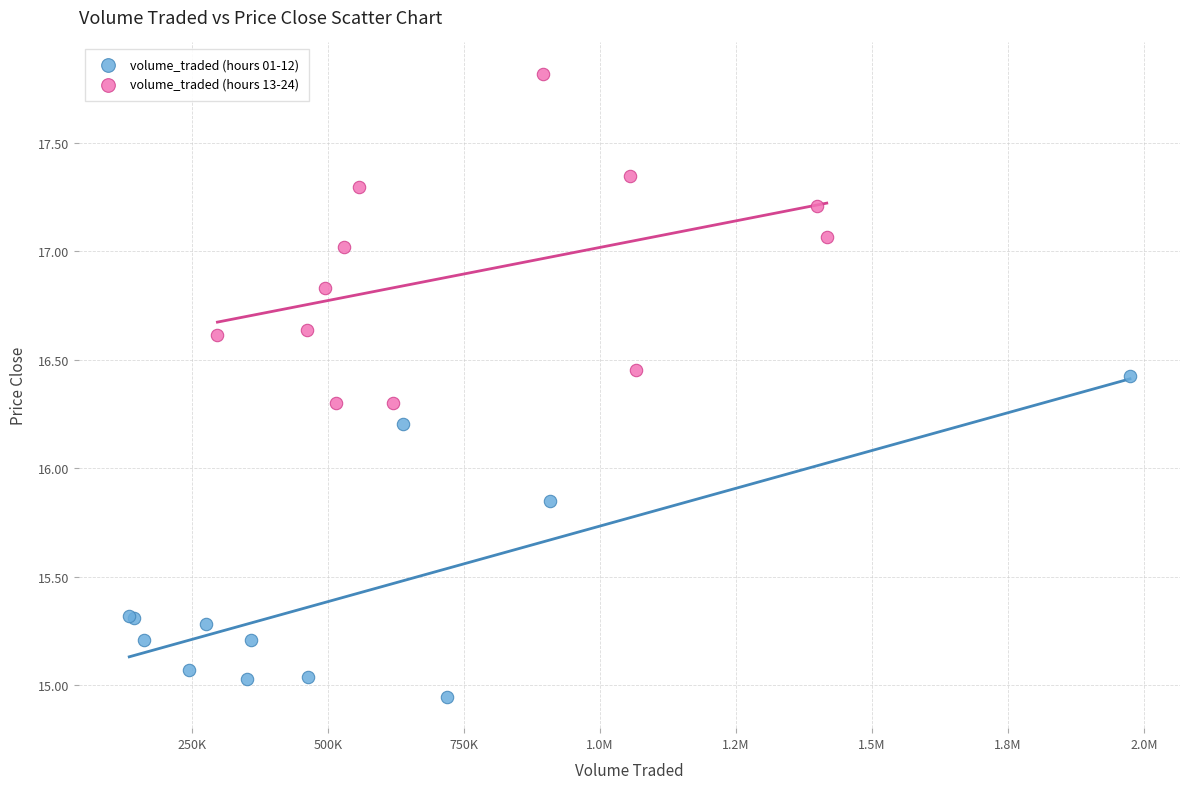

Which series contains the highest Y value?

volume_traded (hours 13-24)